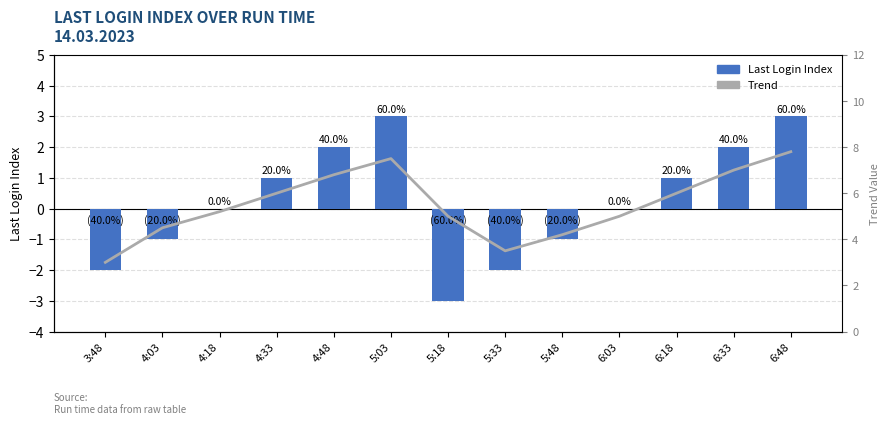

At how many categories does at least one series exceed 1?

13